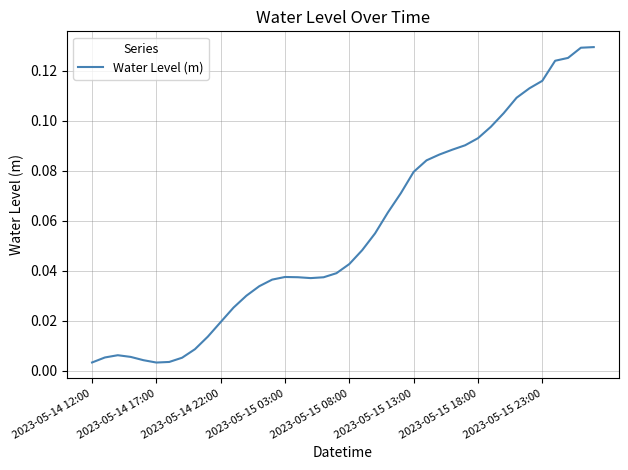

How many categories are shown in the chart?

40